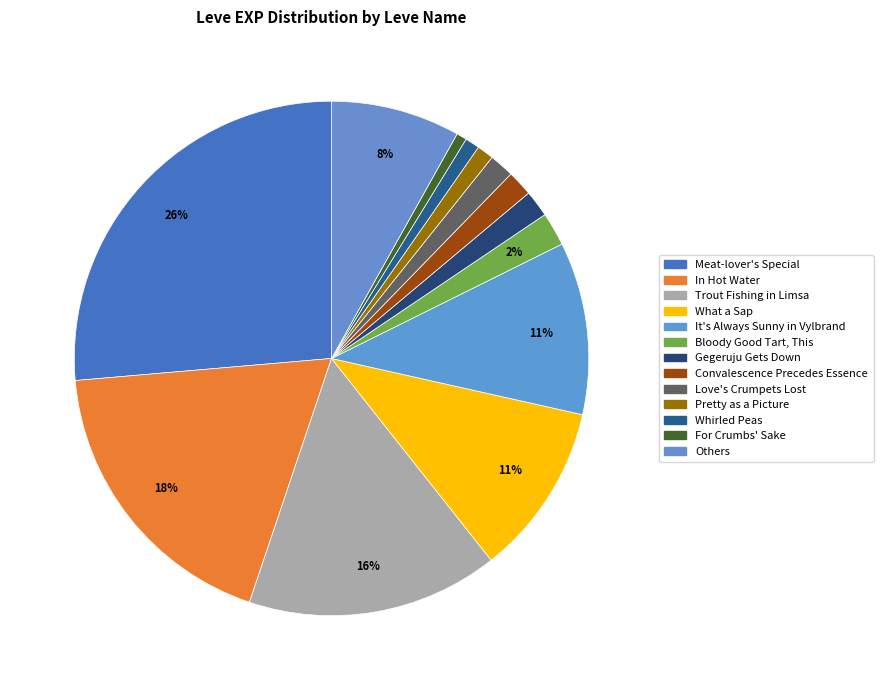

How many slices are in this pie chart?

13